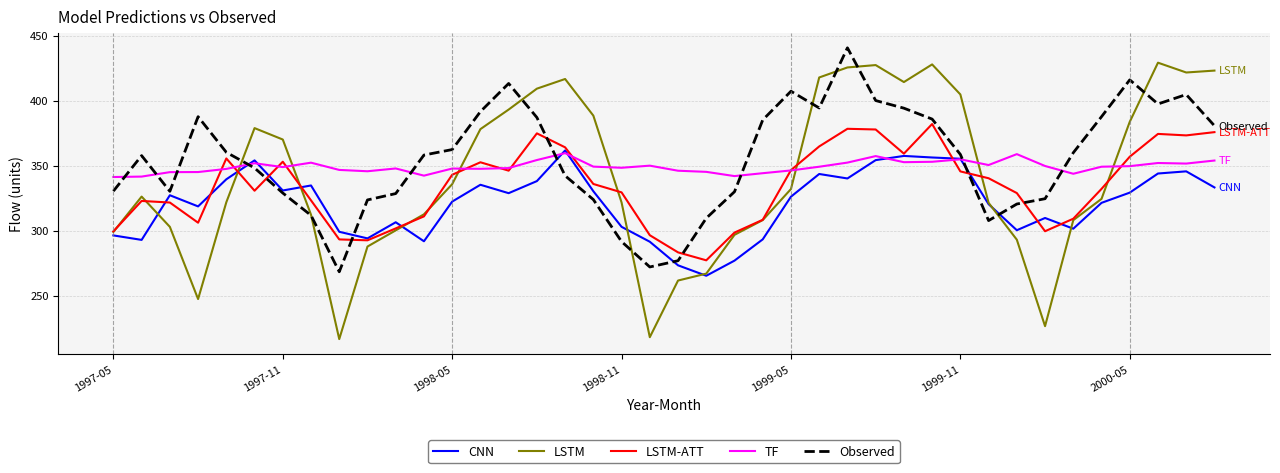

True or false: LSTM and LSTM-ATT cross at least once.

True